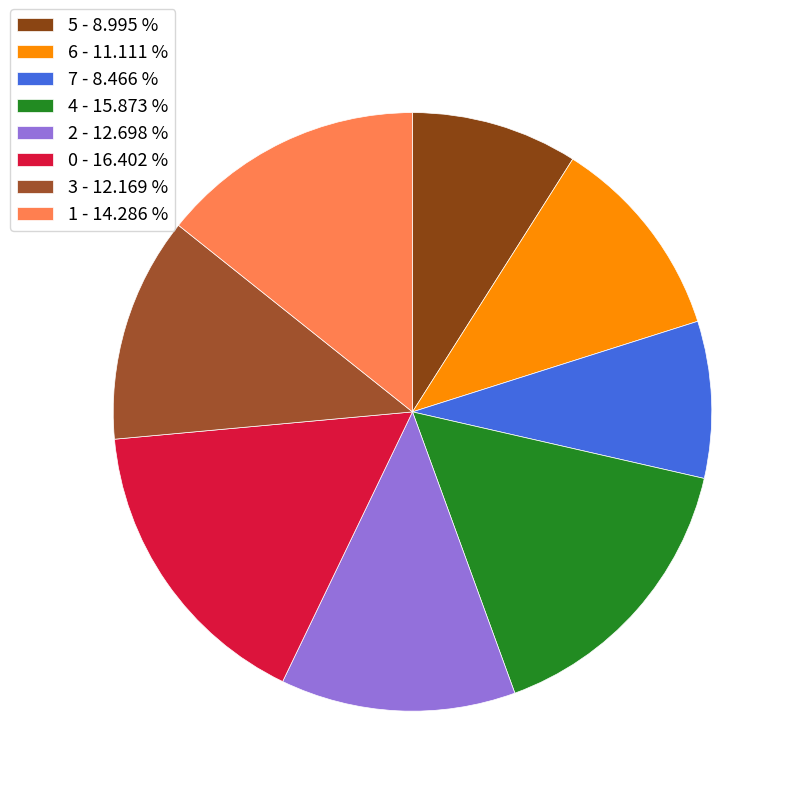

Which slice is the smallest?

7